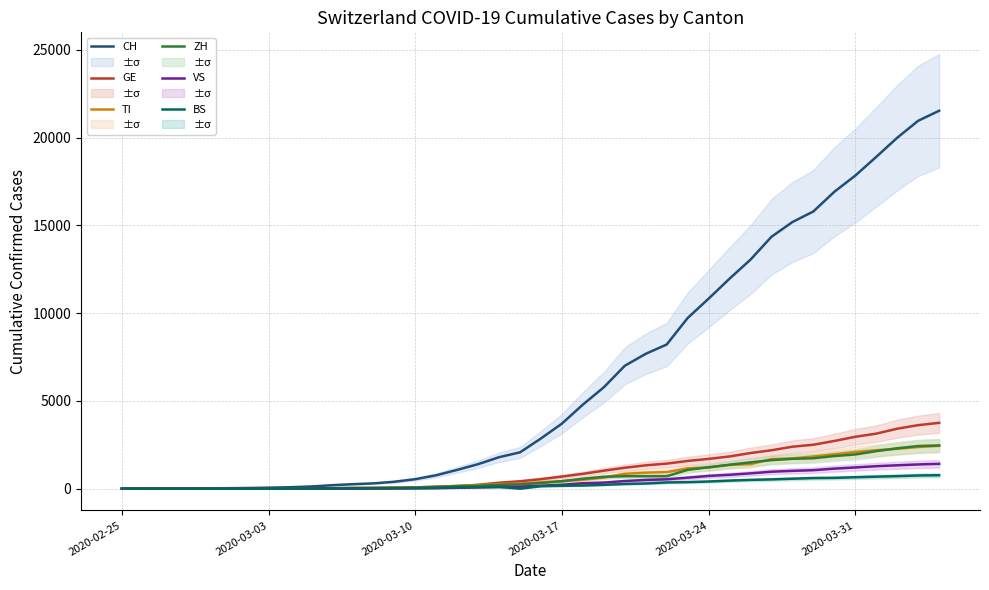

True or false: CH has more than 0 interior local peaks.

False